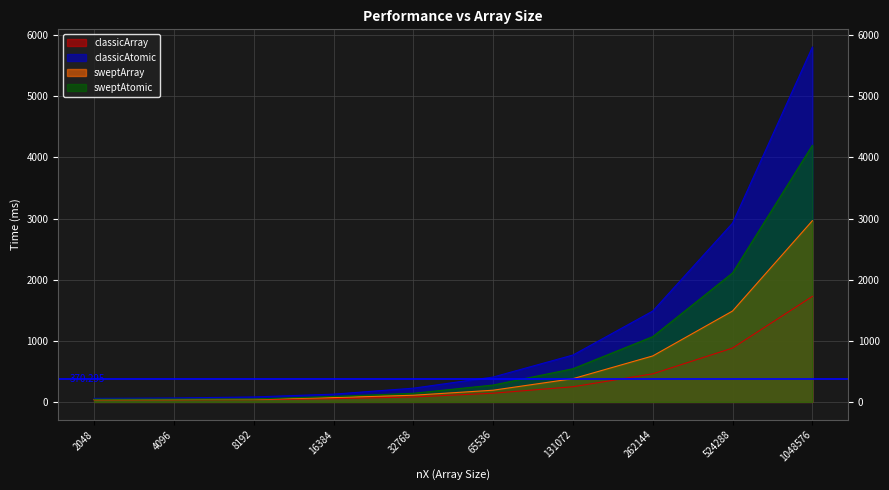

True or false: classicAtomic and sweptArray cross at least once.

False